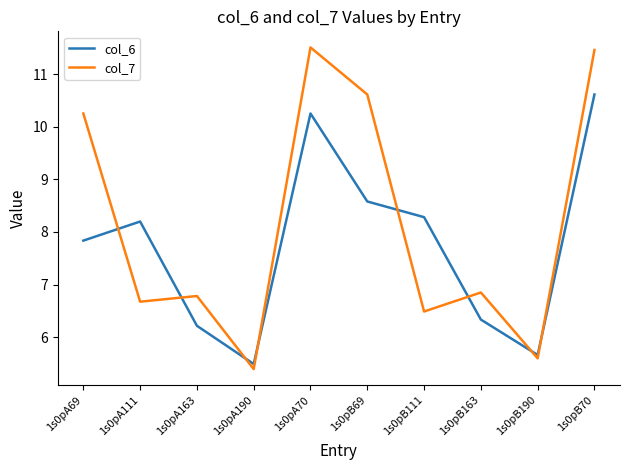

What position from the left is 1s0pB111?

7